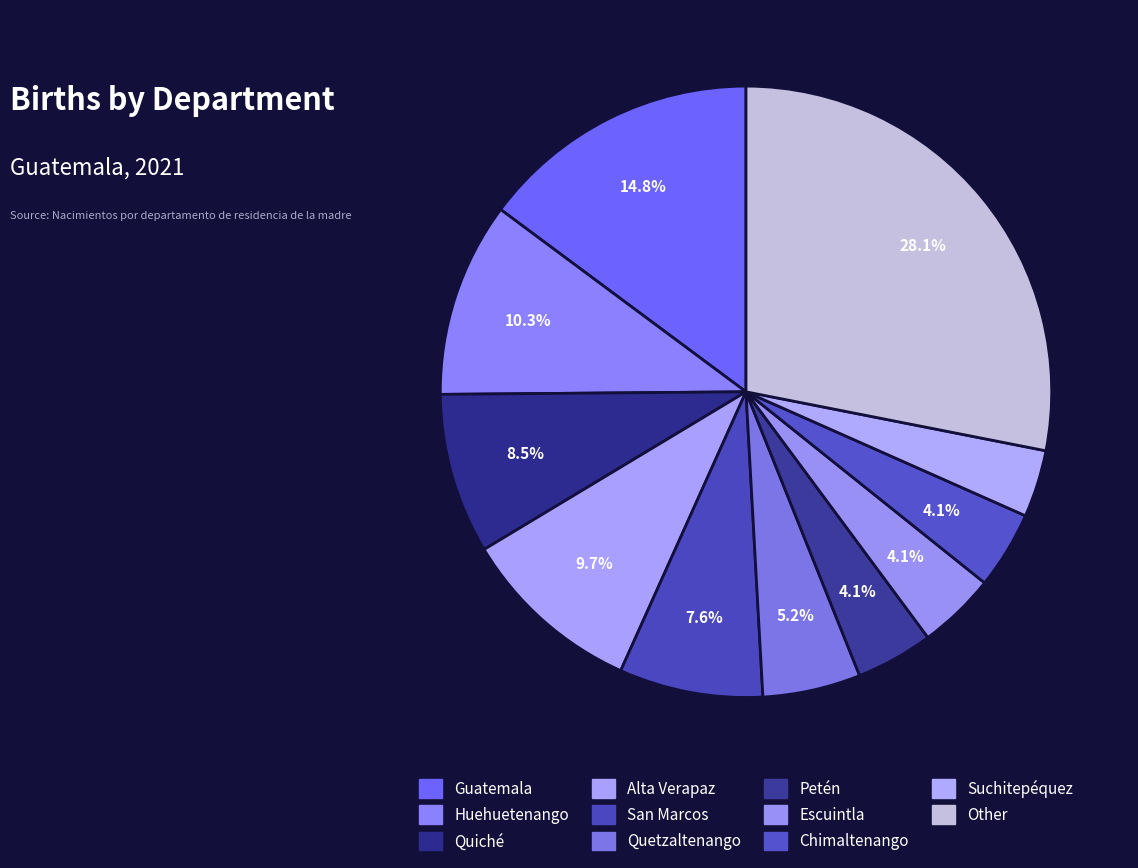

Rank the categories by value from highest to lowest.

Other, Guatemala, Huehuetenango, Alta Verapaz, Quiché, San Marcos, Quetzaltenango, Escuintla, Chimaltenango, Petén, Suchitepéquez